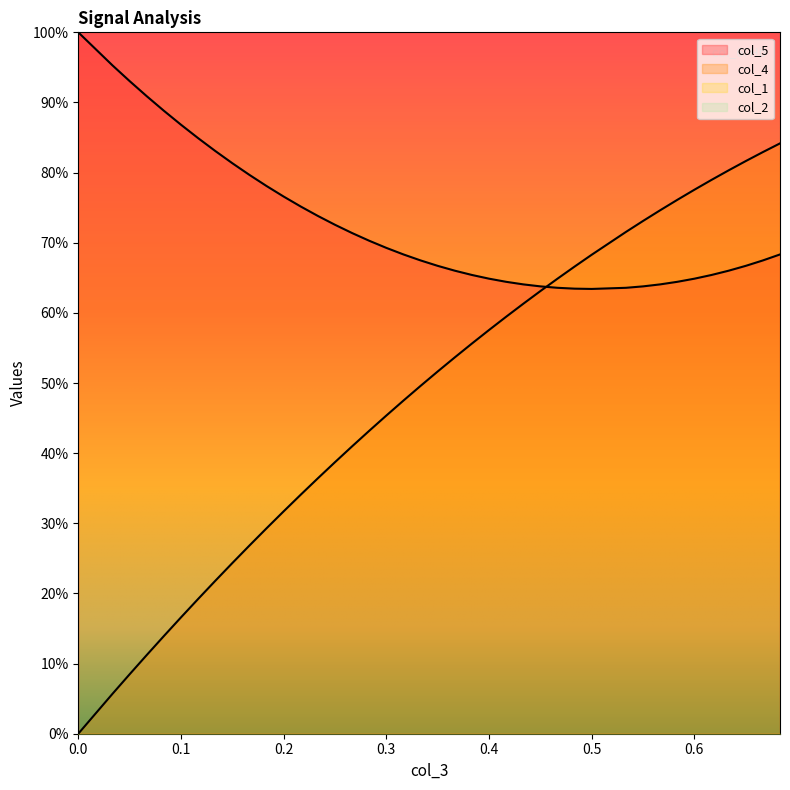

How many categories are shown in the chart?

40